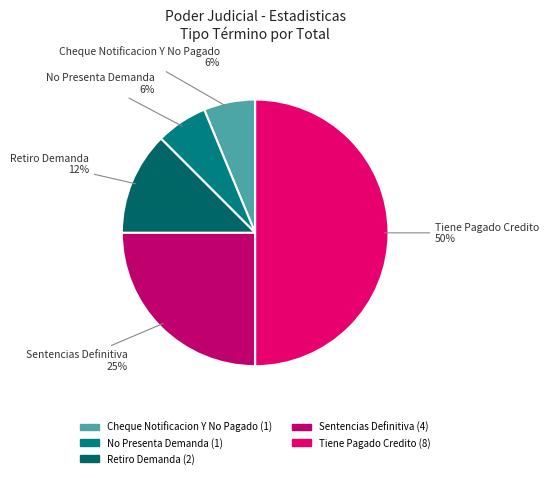

Combined, do Tiene Pagado Credito and Retiro Demanda account for over 50%?

Yes